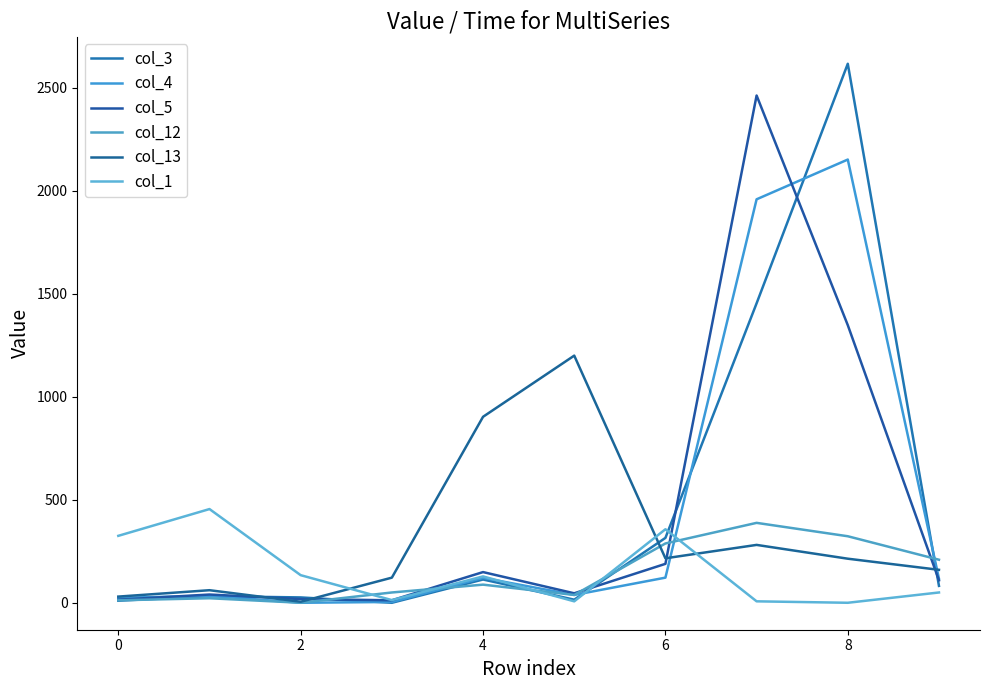

What is the difference between the maximum and minimum values in the col_4 series?

2152